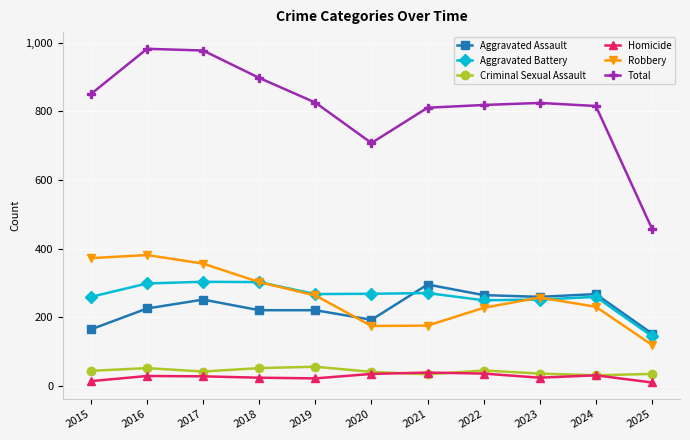

Which series has the largest total across all categories?

Total